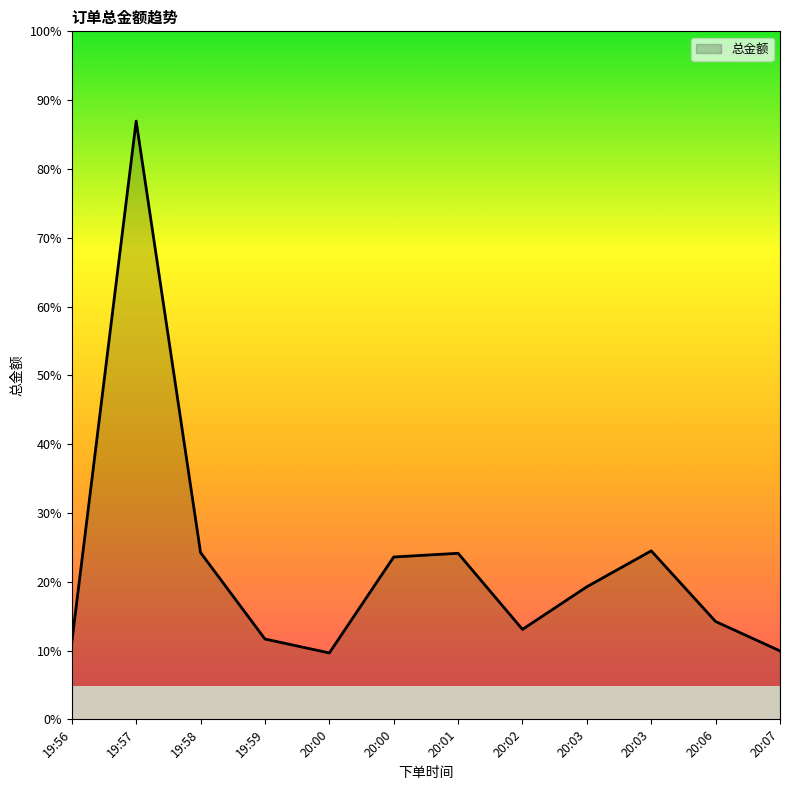

Does the chart have visible grid lines?

No